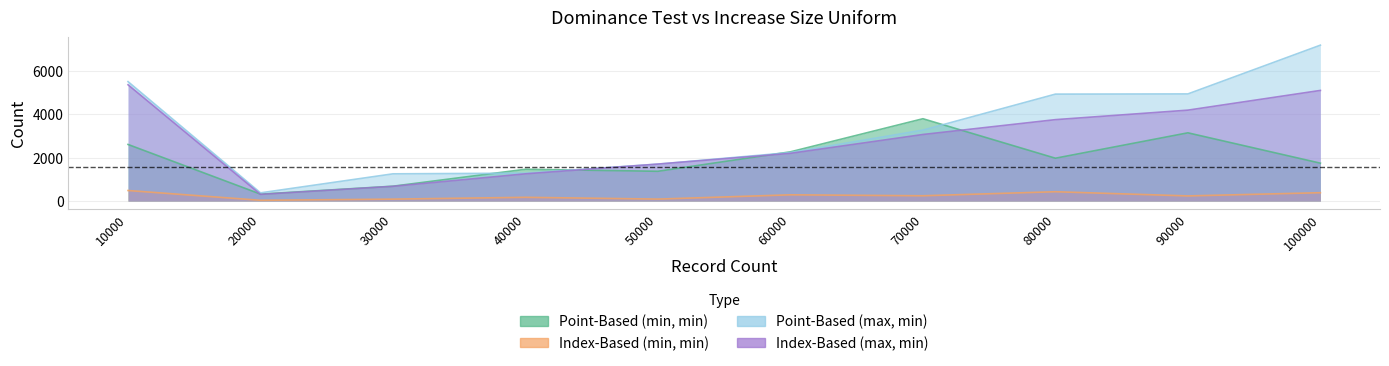

What is the difference between the second highest and second lowest values in the Point-Based (max, min) series?

4240